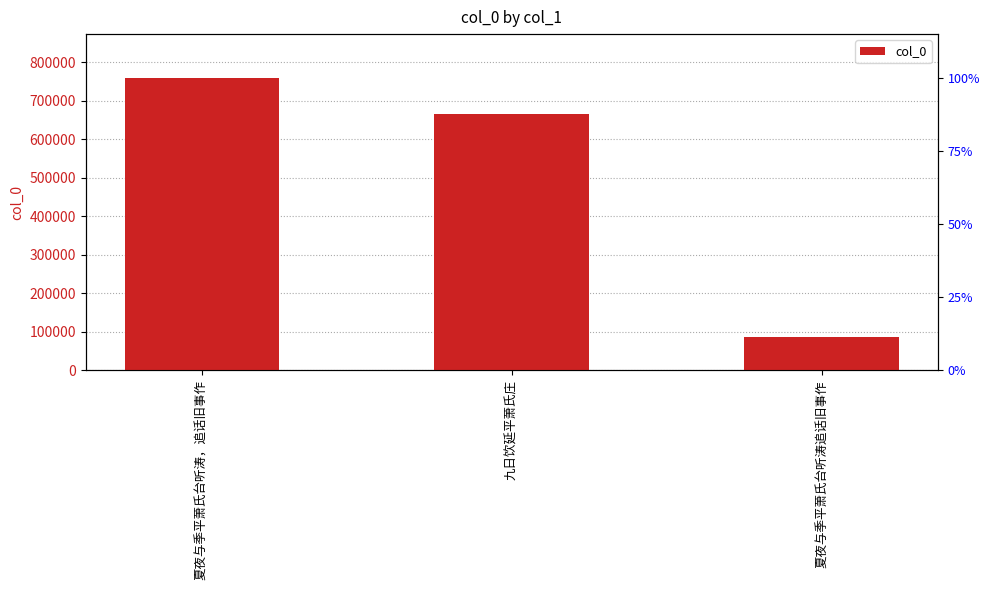

What is the label of the 1st bar from the right?

夏夜与季平萧氏台听涛追话旧事作